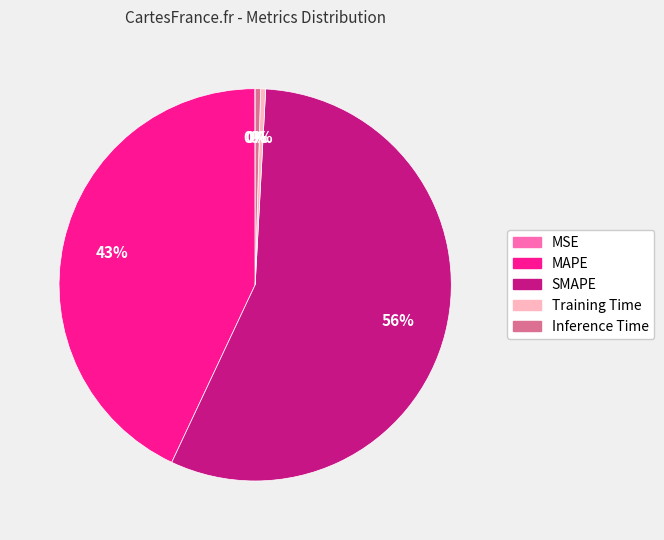

To the nearest percent, what is the average slice percentage?

20%